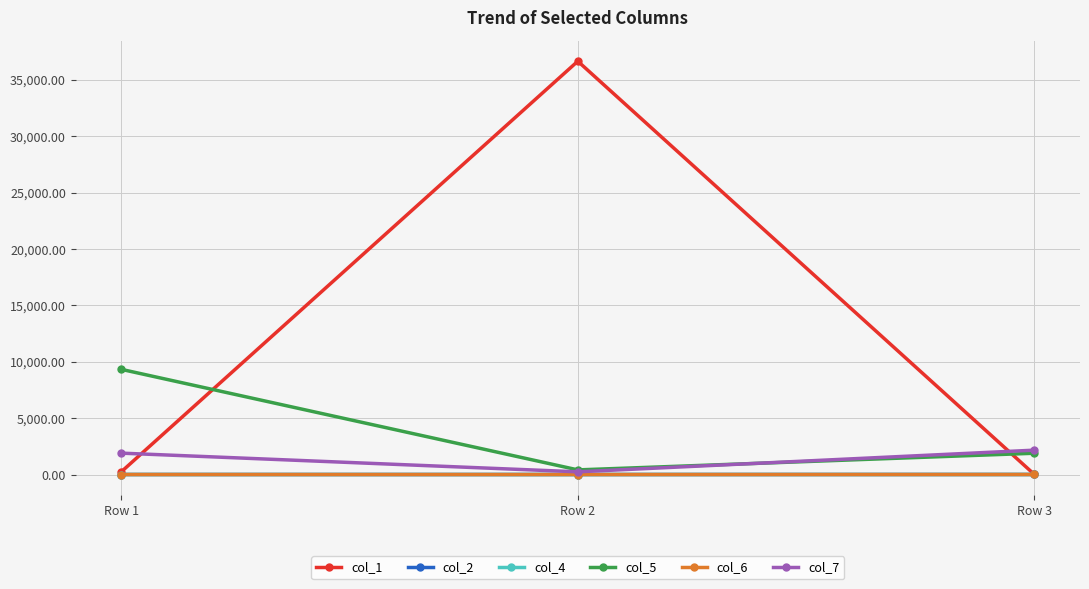

How many categories are shown in the chart?

3